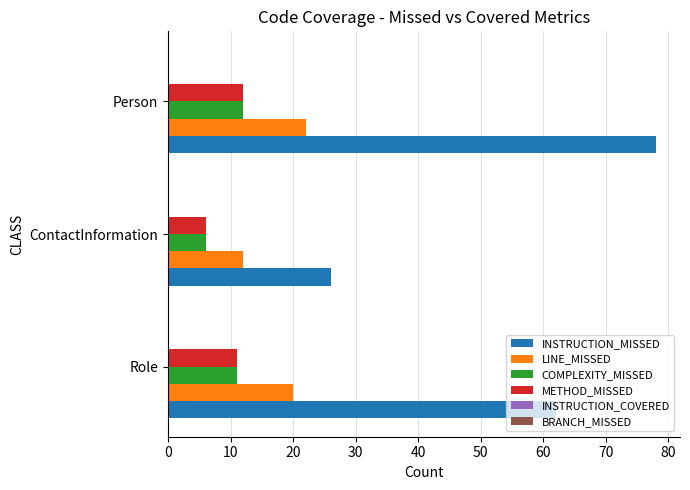

The value of COMPLEXITY_MISSED at ContactInformation is 6. True or false?

True